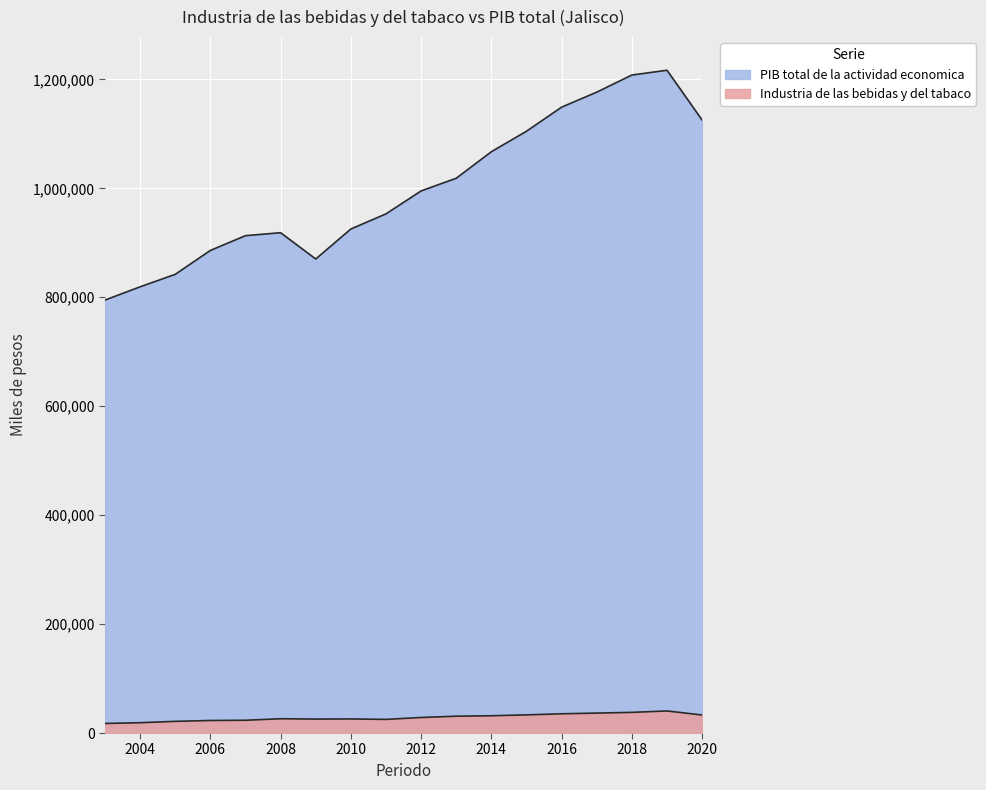

True or false: Industria de las bebidas y del tabaco has more than 2 points higher than both neighbors.

True